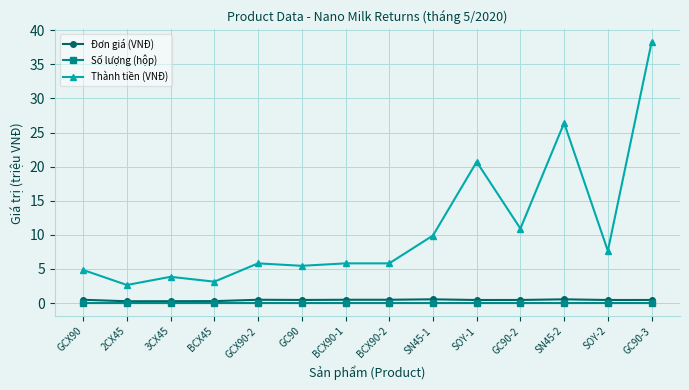

Rank the series at GCX90-2 from lowest to highest value.

Số lượng (hộp), Đơn giá (VNĐ), Thành tiền (VNĐ)